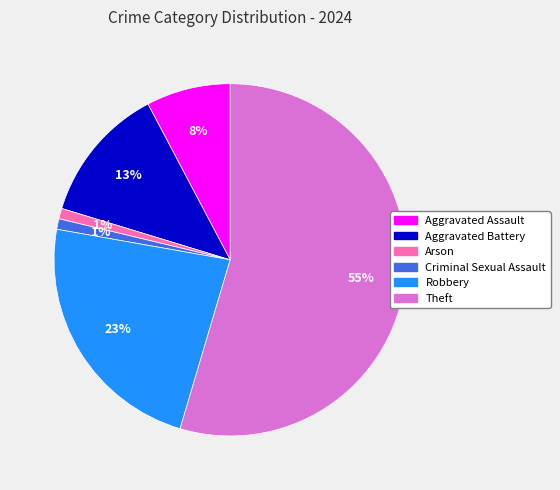

Is the sum of Arson and Aggravated Assault greater than half?

No